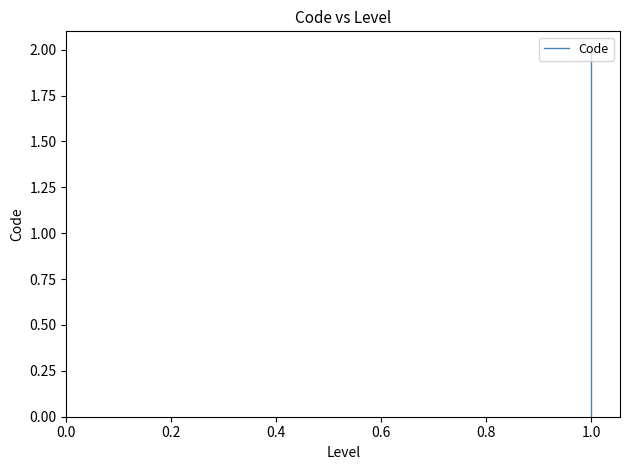

How many series are shown in this chart?

1